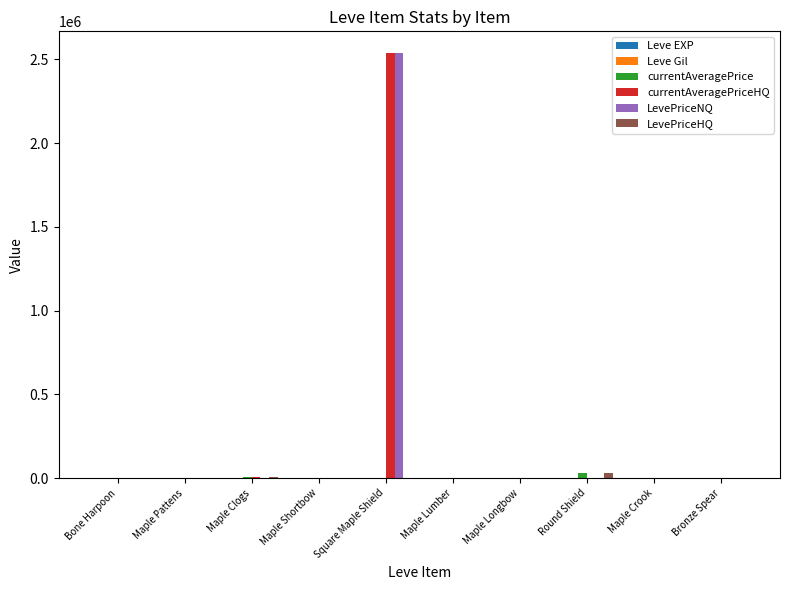

At which category is the sum across all series the highest?

Square Maple Shield